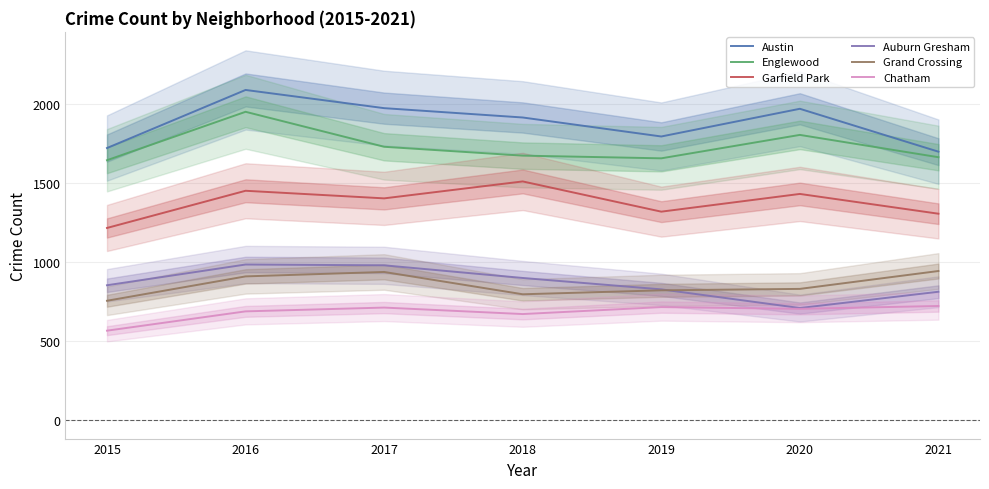

How many times do Auburn Gresham and Grand Crossing cross each other?

1